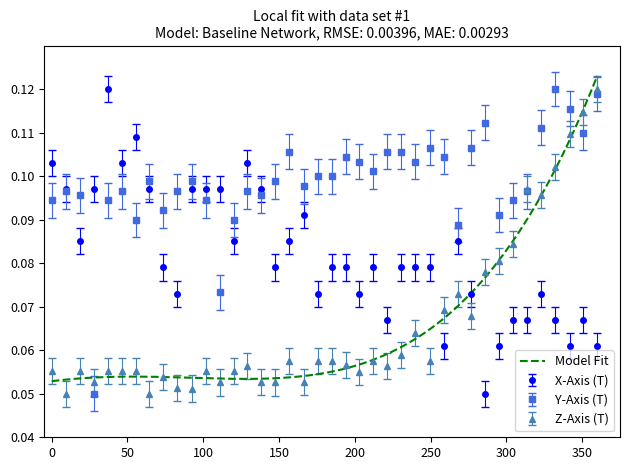

True or false: Y-Axis (T) has more than 2 interior local peaks.

True